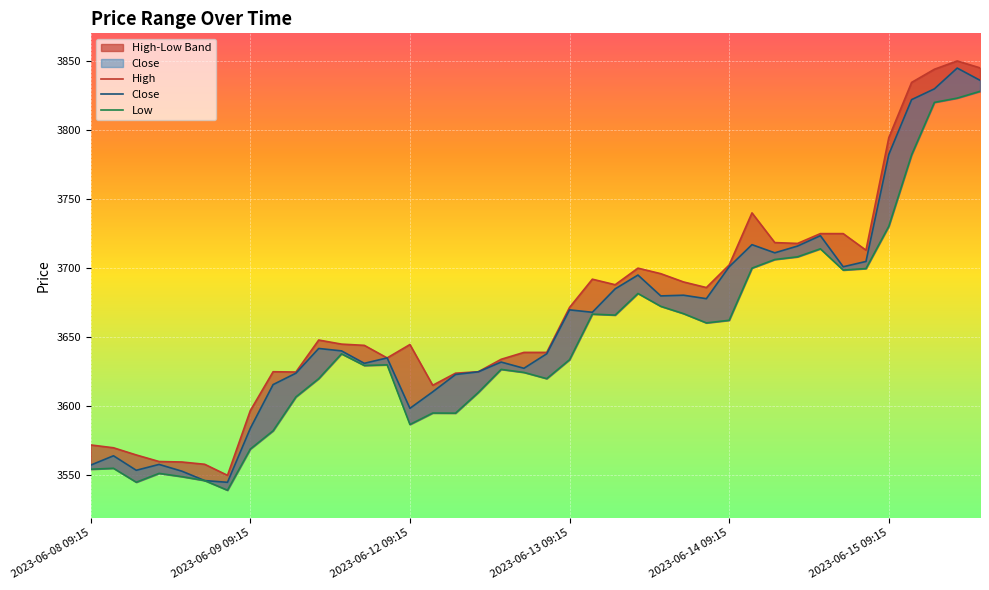

Which has a higher value, 2023-06-08 10:15 or 2023-06-15 12:15?

2023-06-15 12:15